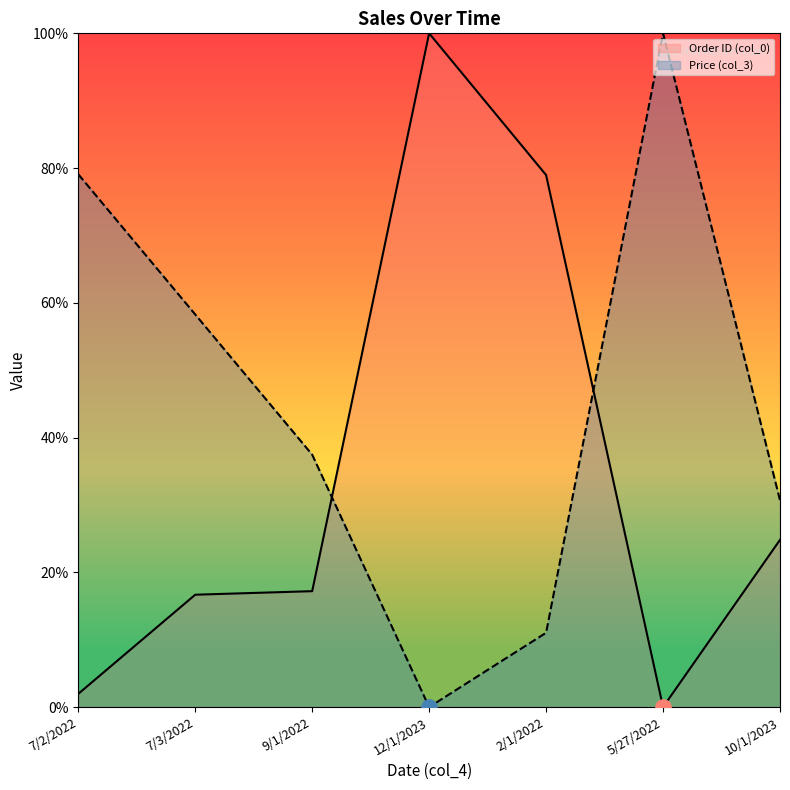

What is the total value across all series at 9/1/2022?

54.7